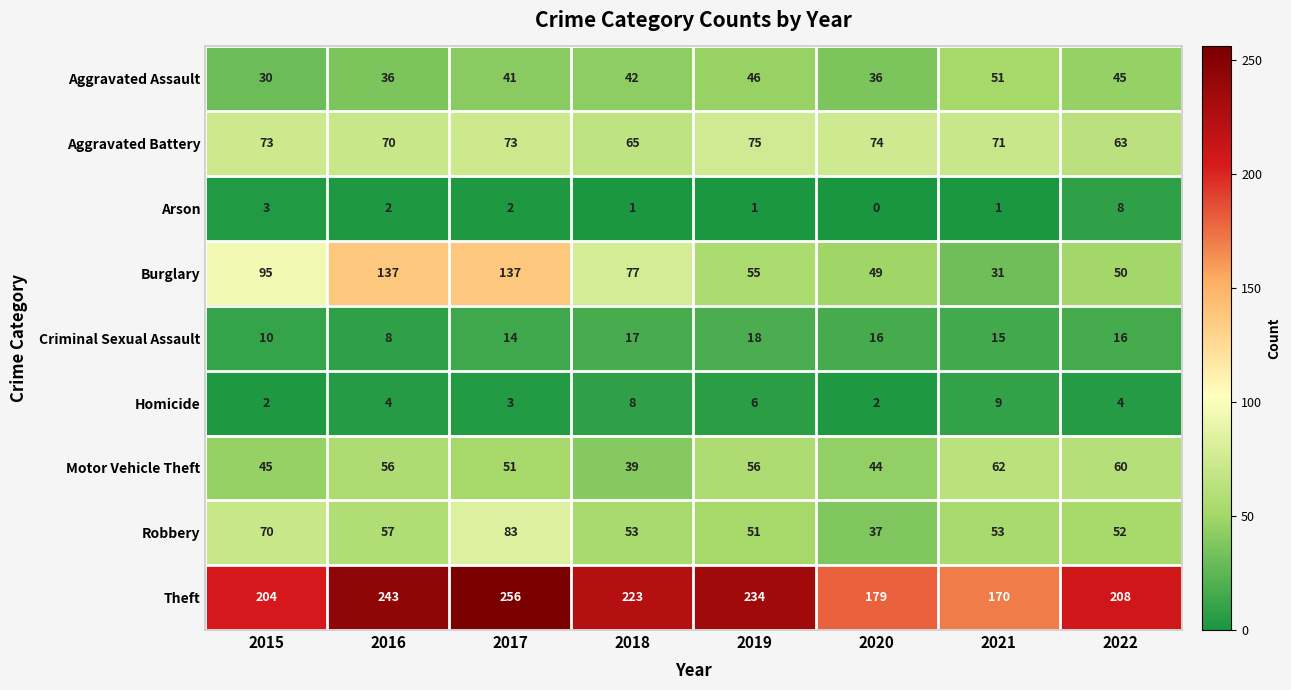

What is the difference between the second highest and second lowest values in the Homicide series?

6